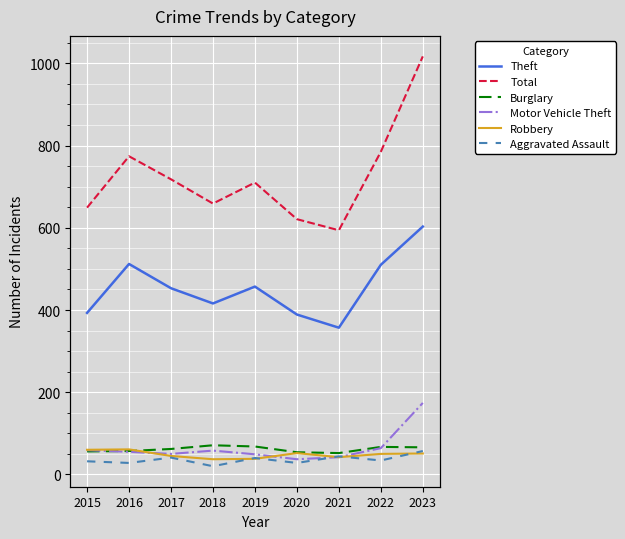

Reading left to right, extract all data points from this chart.

Theft: 2015=393	2016=512	2017=453	2018=416	2019=457	2020=389	2021=357	2022=510	2023=603
Total: 2015=649	2016=774	2017=718	2018=659	2019=710	2020=621	2021=594	2022=785	2023=1017
Burglary: 2015=56	2016=57	2017=62	2018=71	2019=68	2020=54	2021=52	2022=67	2023=66
Motor Vehicle Theft: 2015=59	2016=55	2017=50	2018=58	2019=49	2020=37	2021=42	2022=64	2023=174
Robbery: 2015=60	2016=61	2017=45	2018=37	2019=38	2020=52	2021=42	2022=50	2023=51
Aggravated Assault: 2015=32	2016=28	2017=41	2018=20	2019=40	2020=28	2021=44	2022=34	2023=57